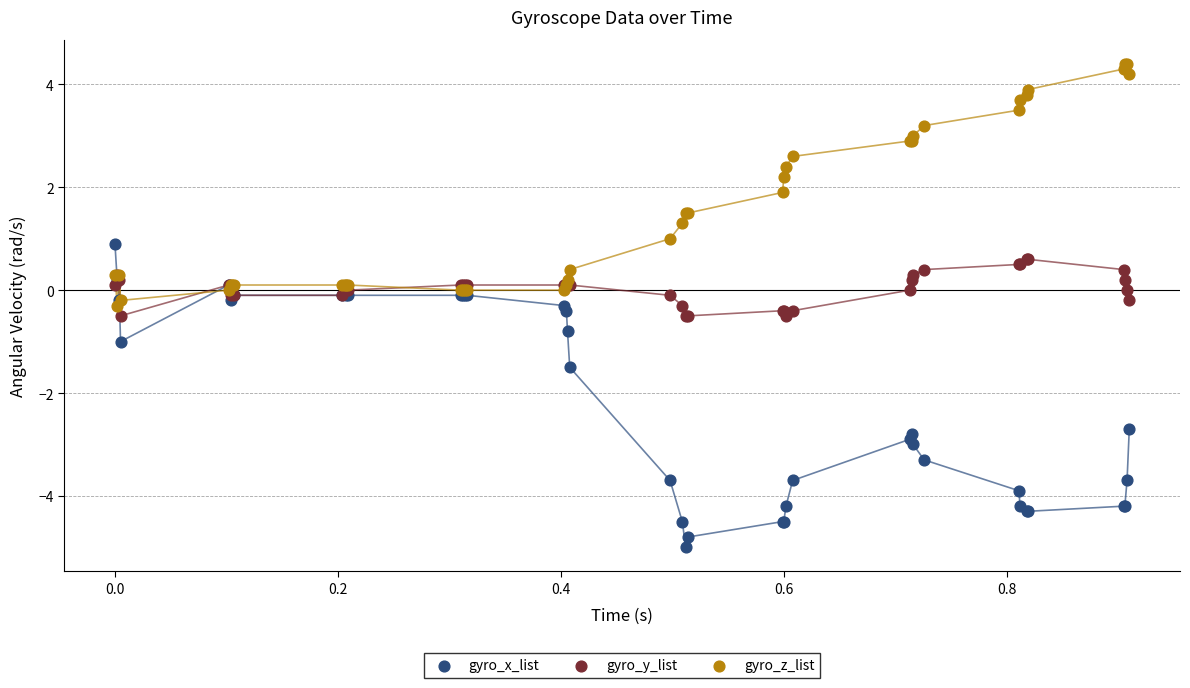

What are all the series names shown in the legend?

gyro_x_list, gyro_y_list, gyro_z_list